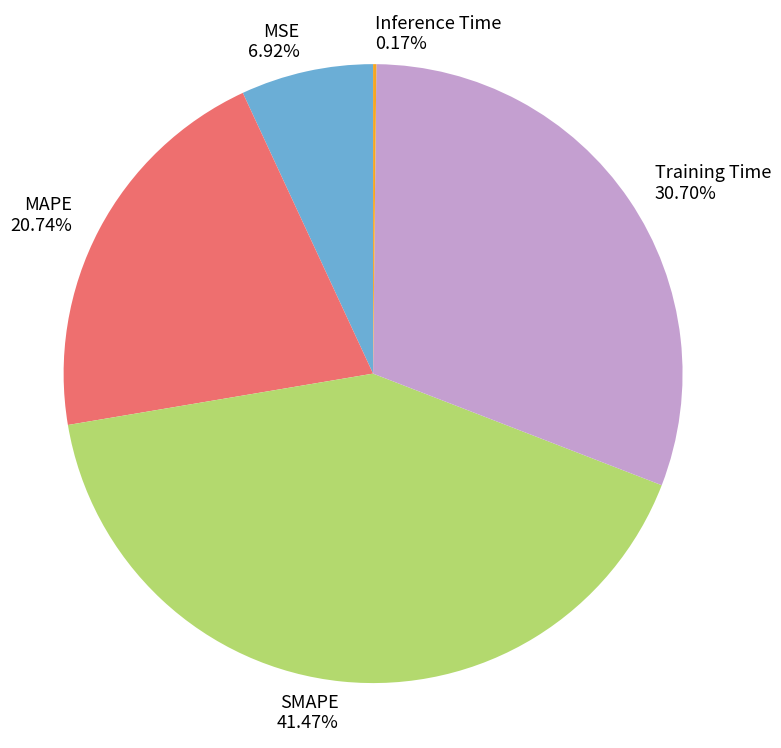

Which slice is the largest?

SMAPE